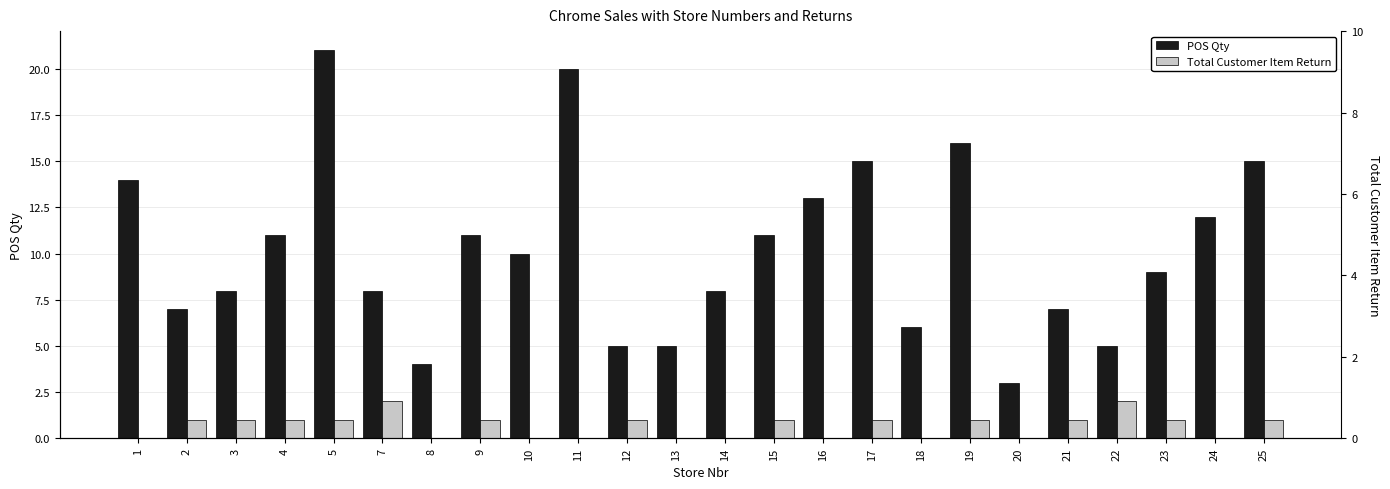

How many bars are there in each group?

2